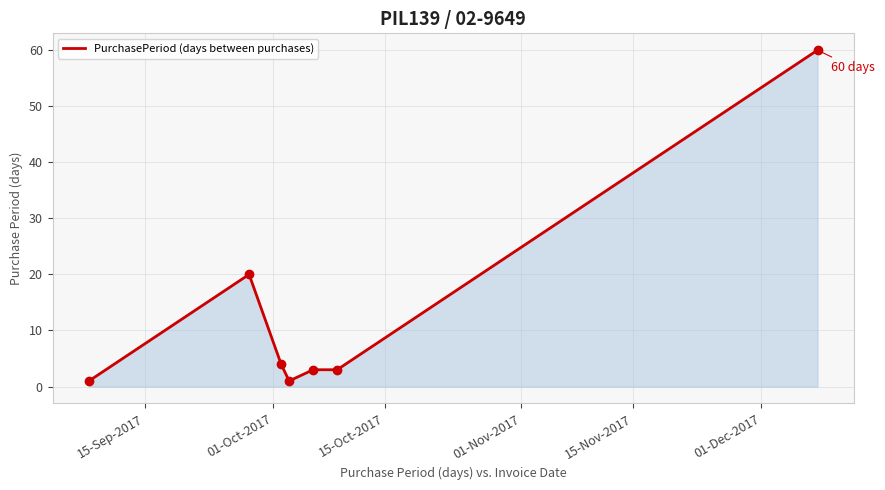

What is the sum of all values?

92